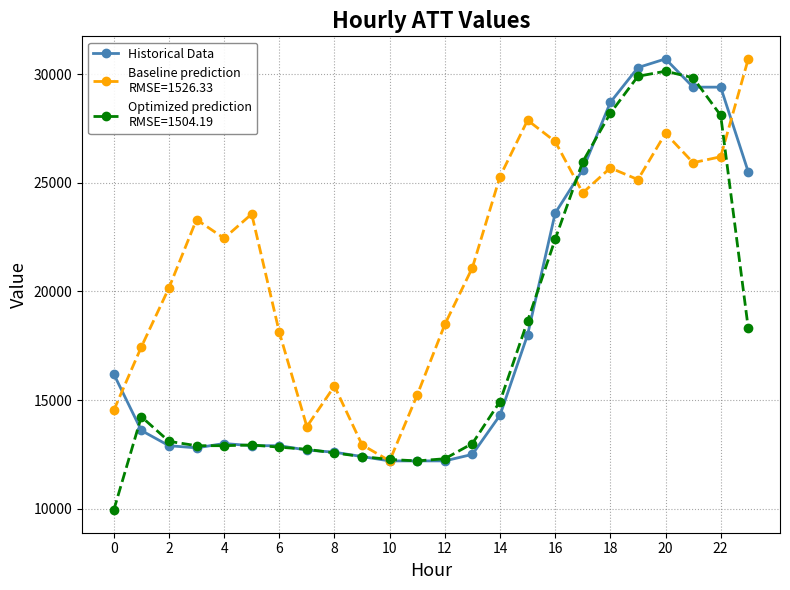

What is the maximum value shown in the chart?

30700.0